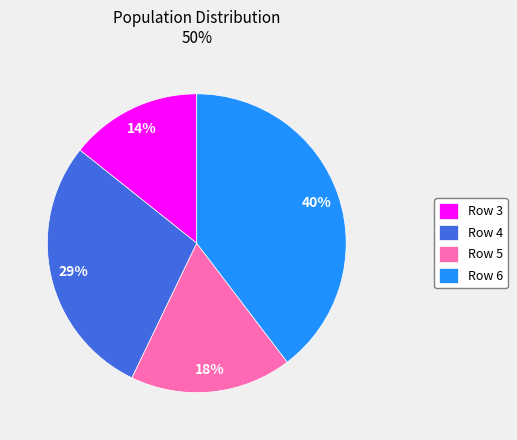

To the nearest percent, what portion does Row 4 represent?

29%